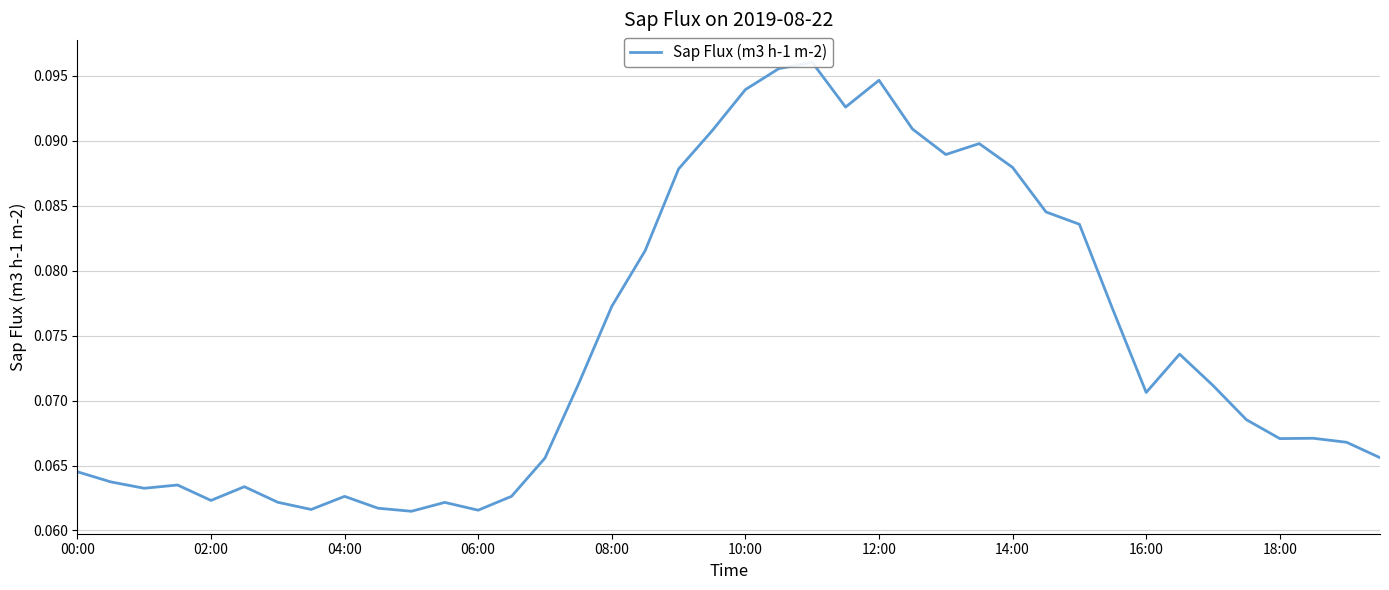

Reading left to right, what are all the values shown in this chart?

0.1	0.1	0.1	0.1	0.1	0.1	0.1	0.1	0.1	0.1	0.1	0.1	0.1	0.1	0.1	0.1	0.1	0.1	0.1	0.1	0.1	0.1	0.1	0.1	0.1	0.1	0.1	0.1	0.1	0.1	0.1	0.1	0.1	0.1	0.1	0.1	0.1	0.1	0.1	0.1